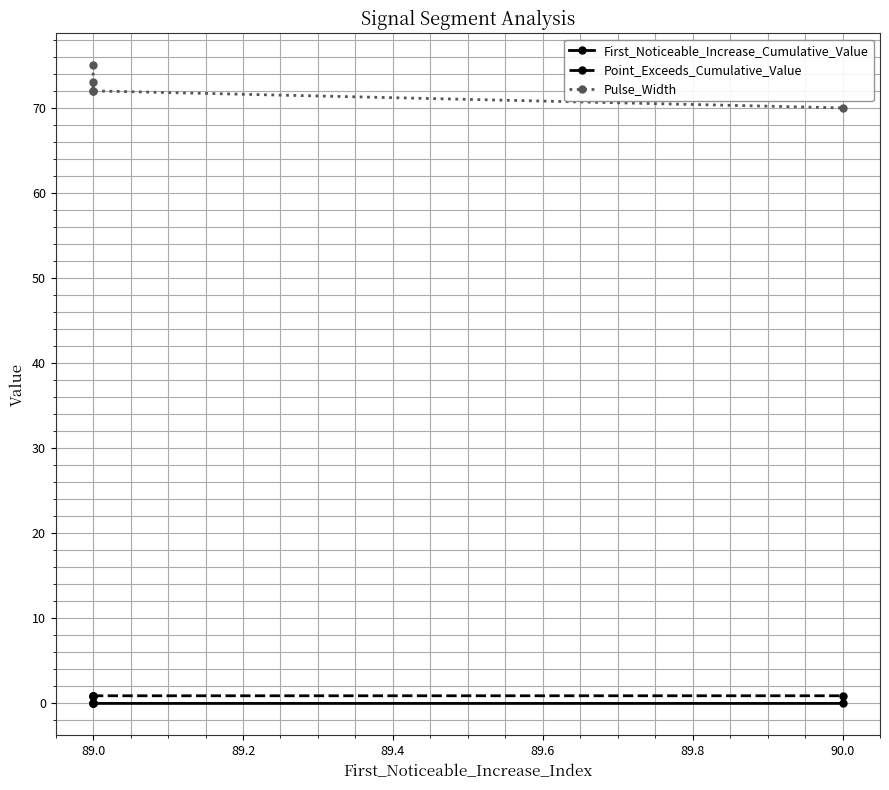

True or false: Pulse_Width and Point_Exceeds_Cumulative_Value intersect in this chart.

False